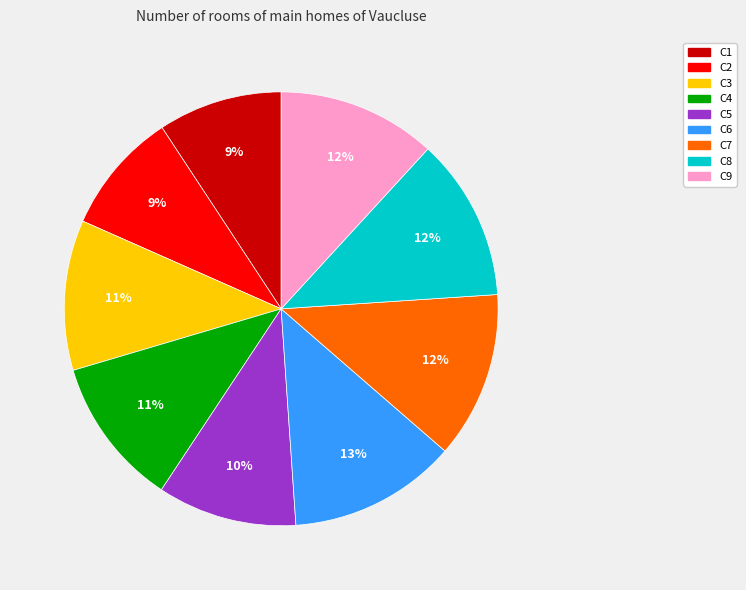

What percentage is the C1 slice, to the nearest percent?

9%